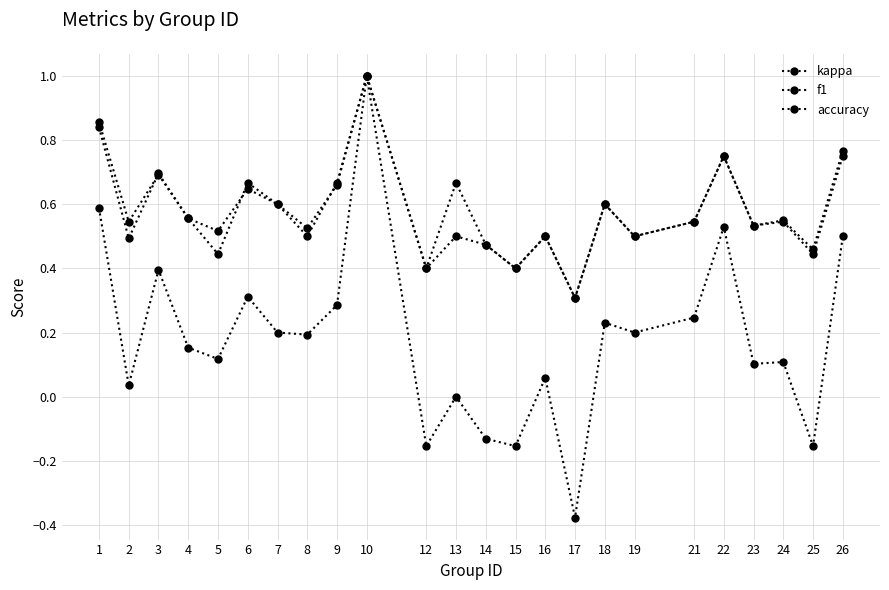

How many categories are shown in the chart?

24